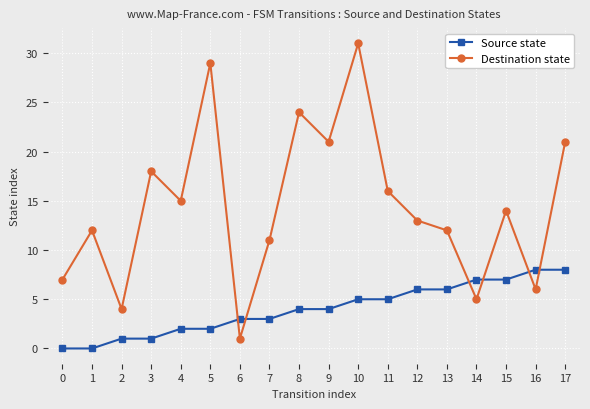

What are all the series names shown in the legend?

Source state, Destination state